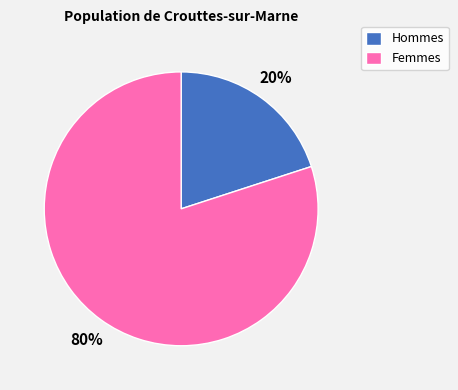

The Femmes slice represents 69% of the pie. True or false?

False